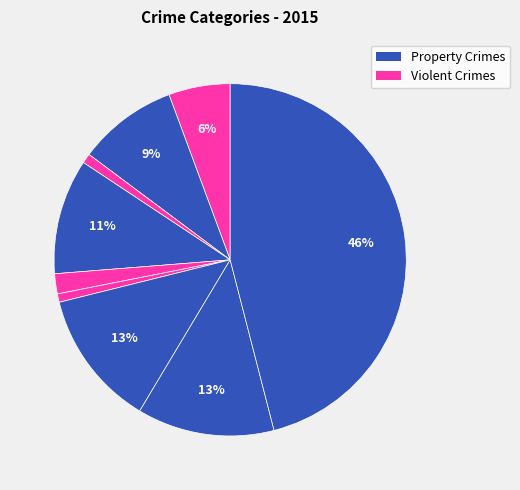

Count the number of slices in the pie.

9